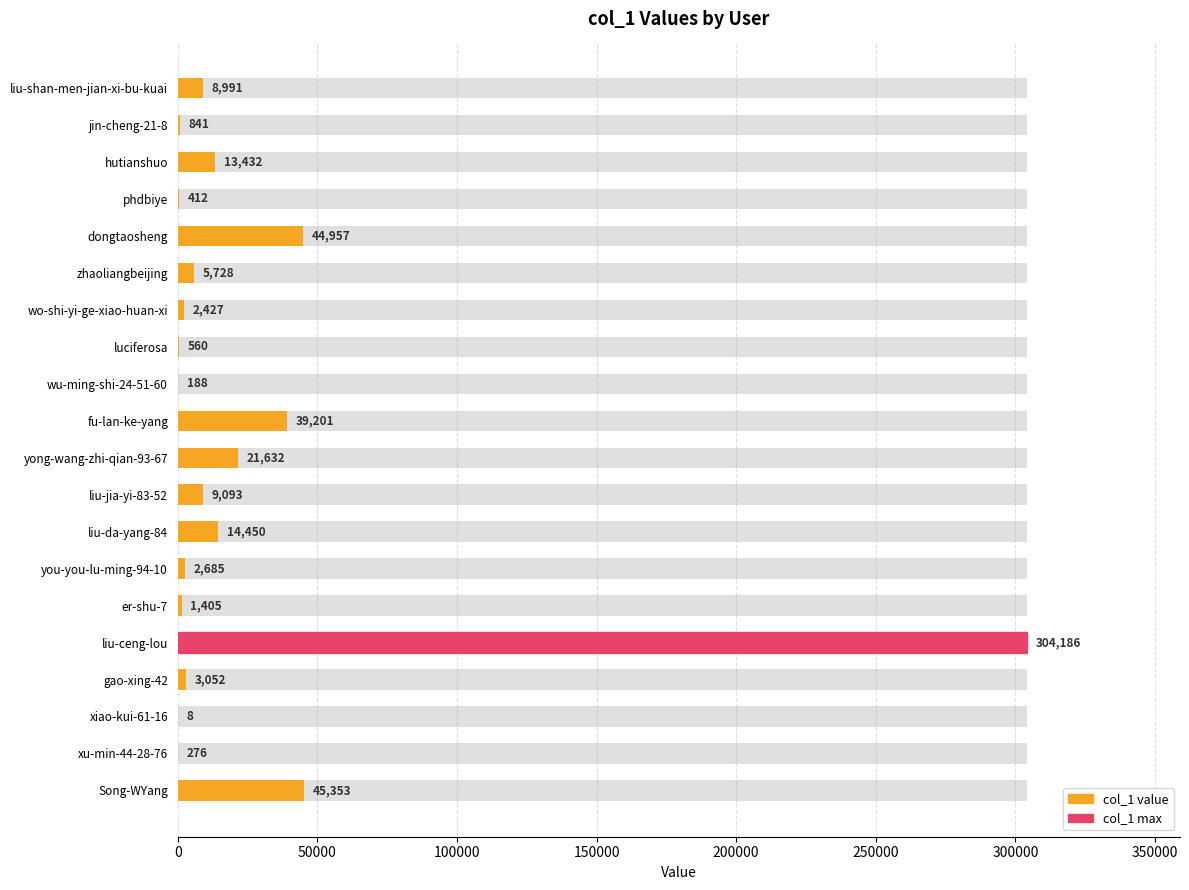

The value at er-shu-7 is 1405. True or false?

True